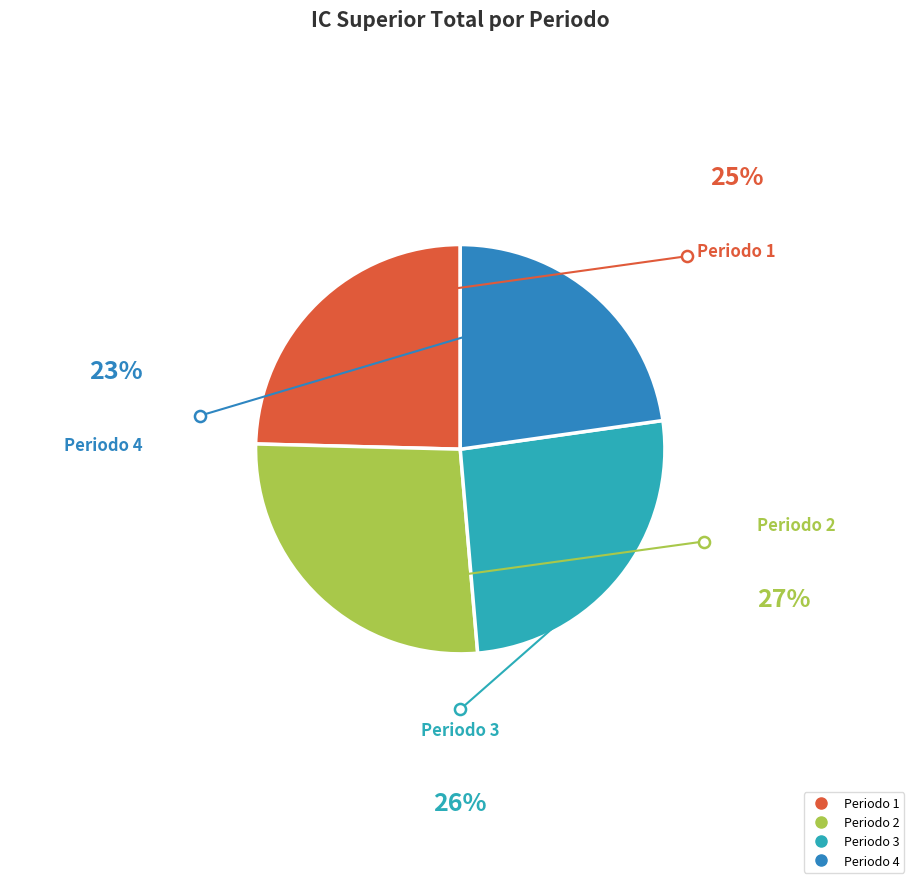

Is there a majority slice in this chart?

No